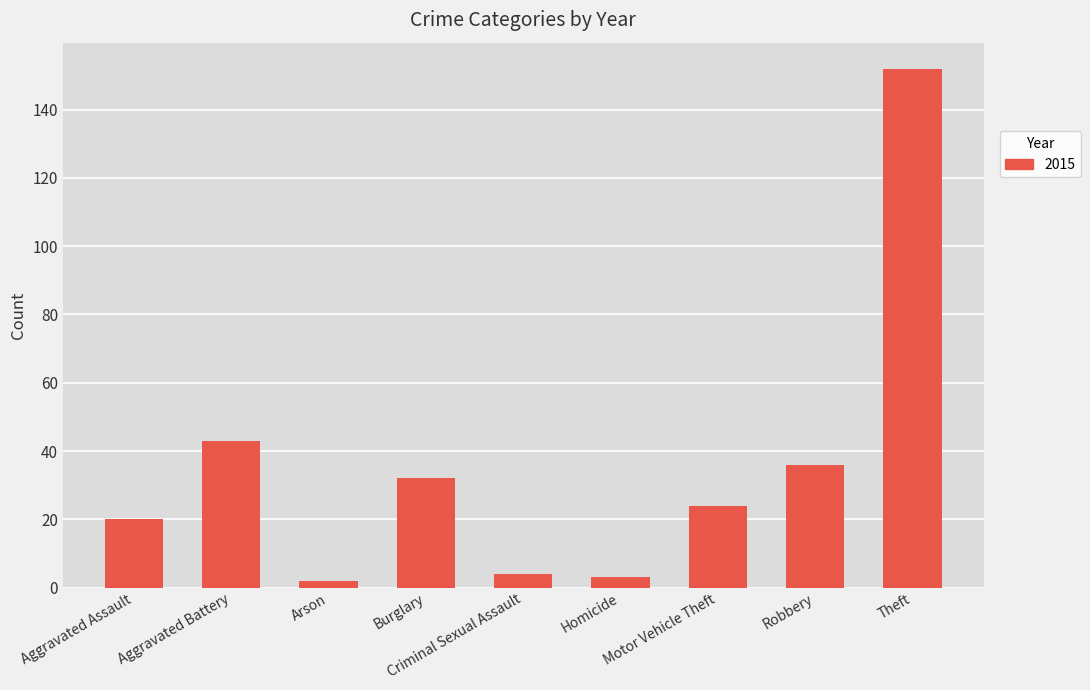

What is the difference between the maximum and minimum values?

150